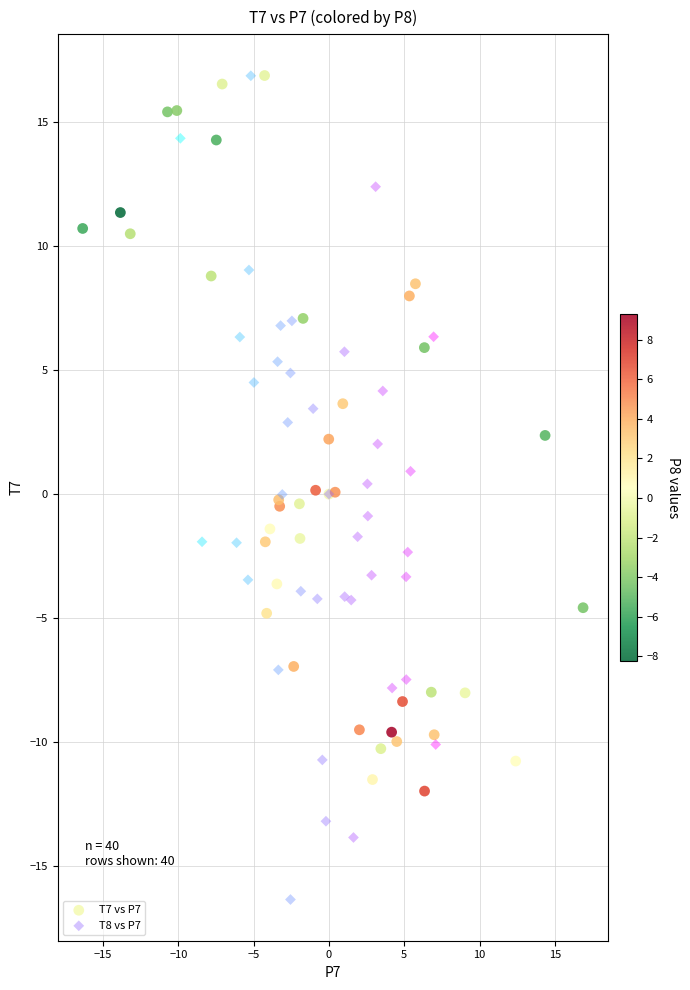

Which series reaches the minimum Y coordinate?

T8 vs P7